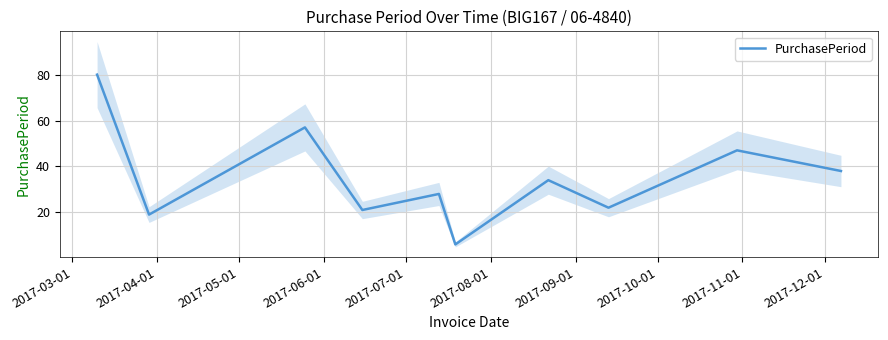

What is the minimum value for PurchasePeriod?

6